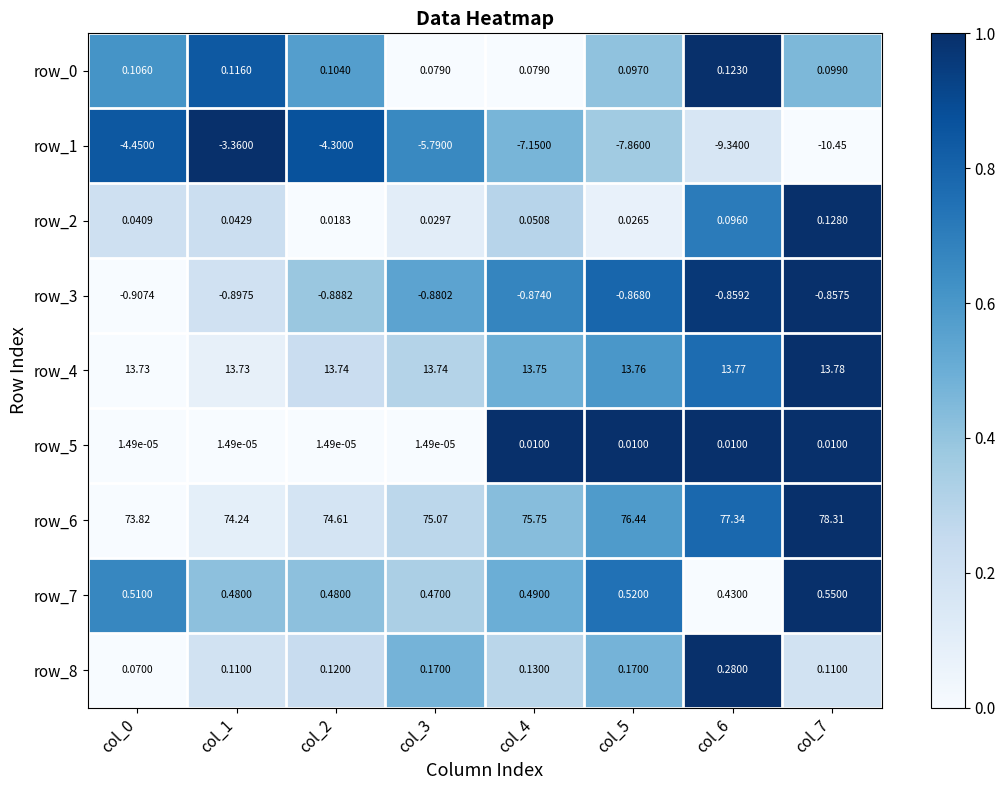

What is the maximum value shown in the chart?

78.3